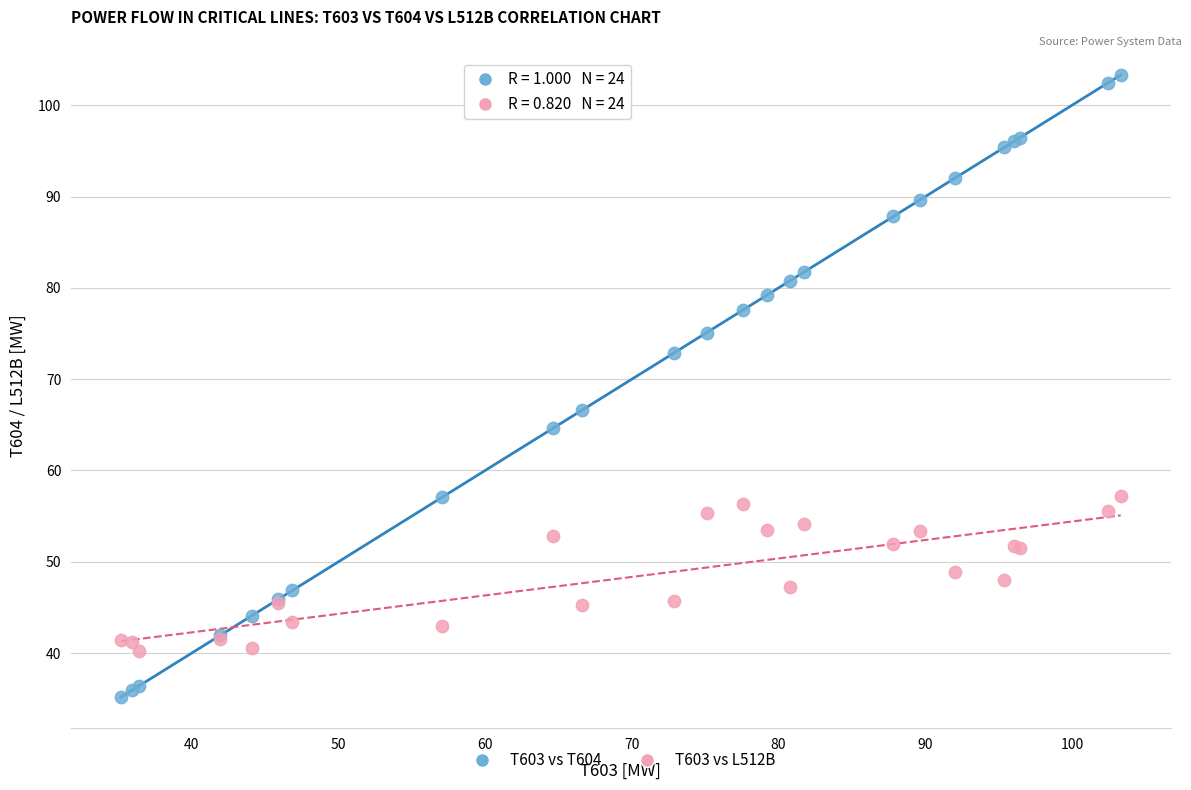

In the T603 vs T604 series, what Y value is closest to 69?

66.6